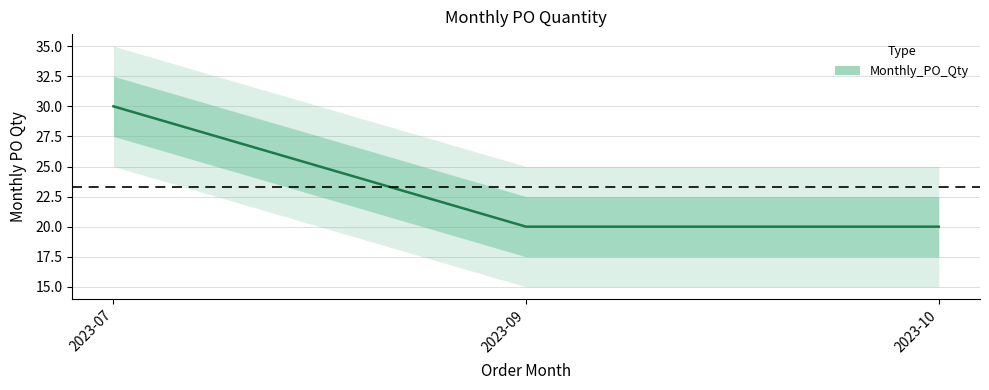

Count the number of data series in this chart.

1